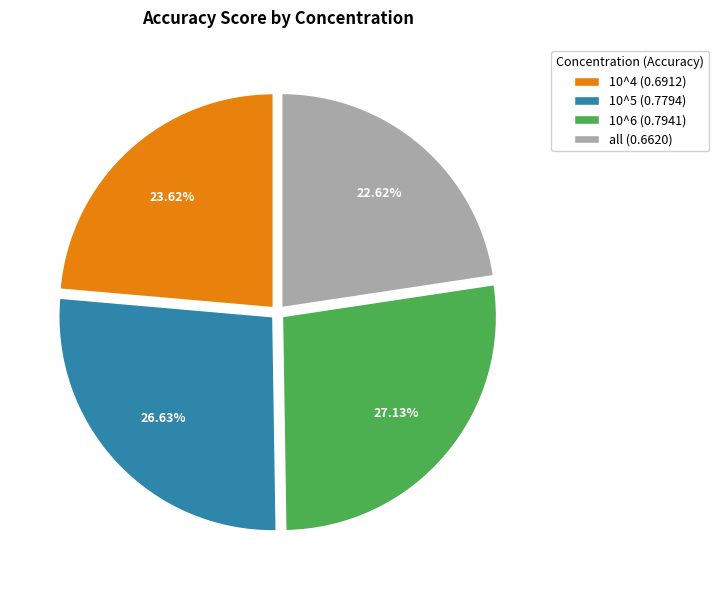

To the nearest percent, what is the combined percentage of 10^4 and all?

46%